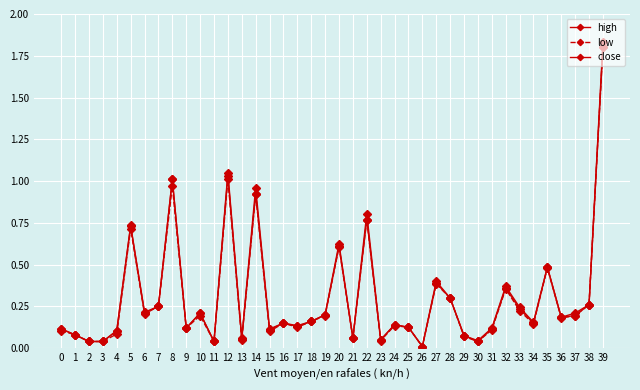

List the series in order of their peak value, highest first.

high, low, close